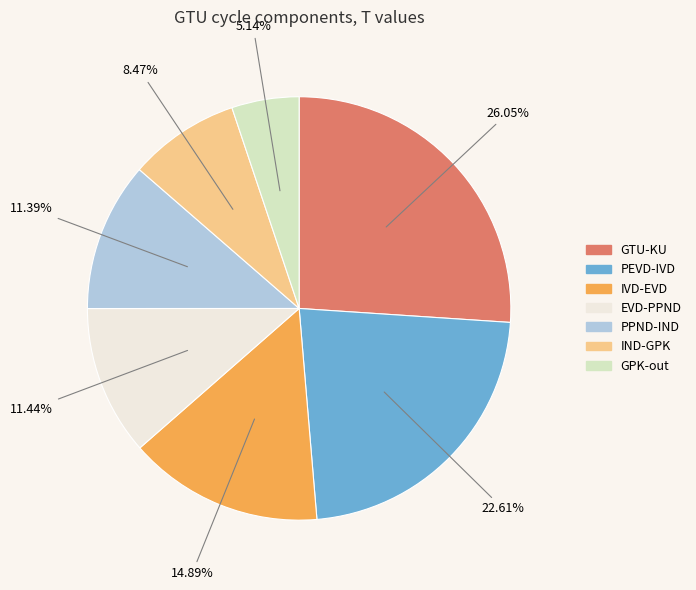

How many segments does this pie chart have?

7